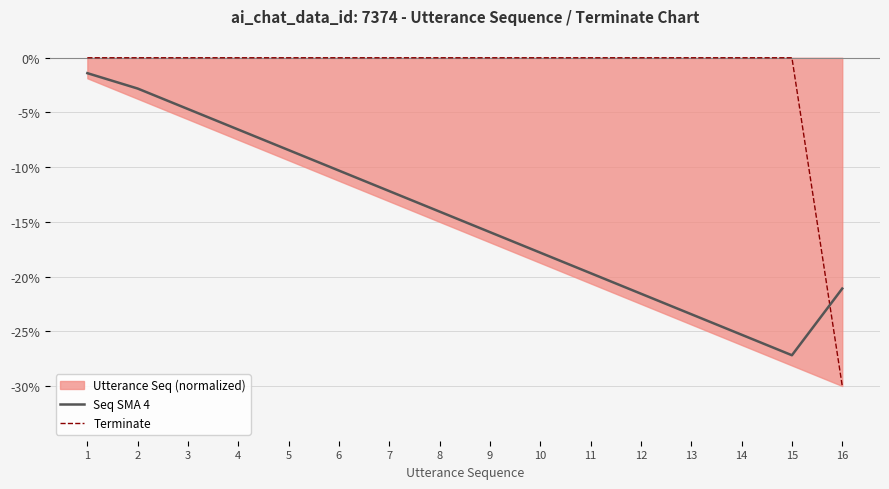

What is the lowest value of the Seq SMA 4 series?

-27.2